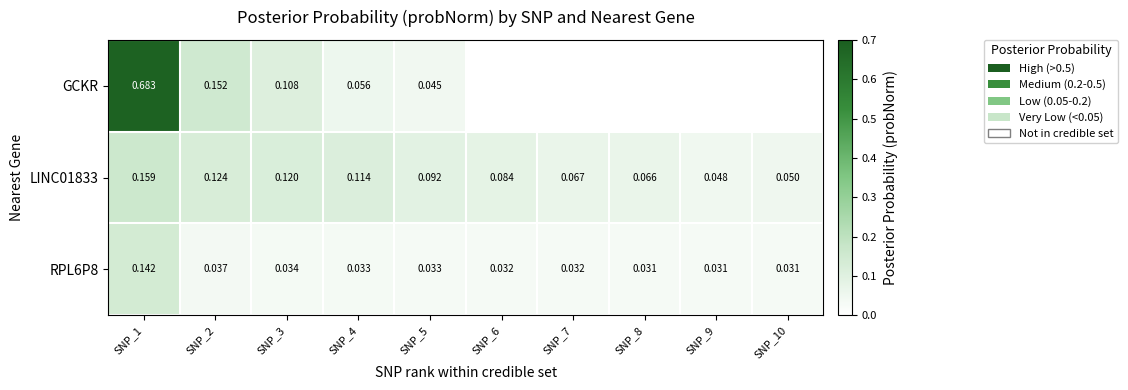

Is the value of LINC01833 at SNP_3 greater than the value of GCKR at SNP_3?

Yes